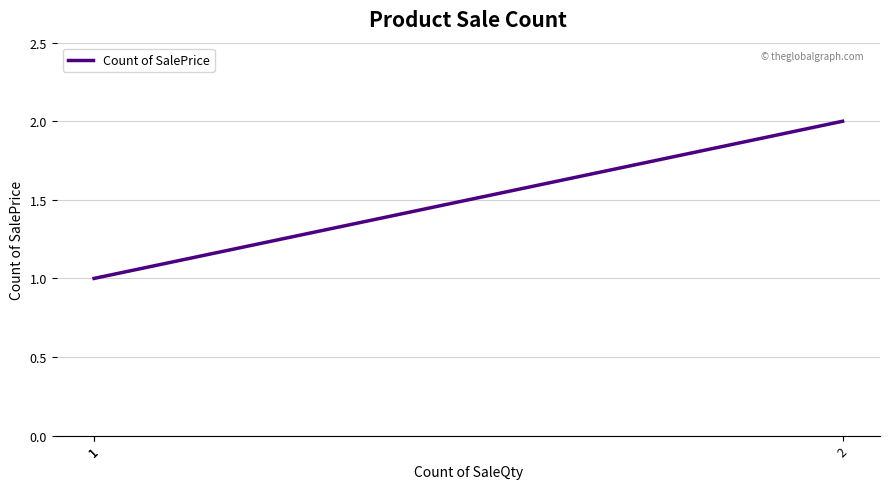

Approximately how many times larger is the value at 2 compared to 1?

2.0